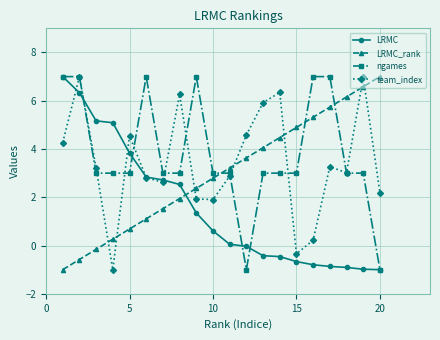

What is the maximum value for ngames?

7.0